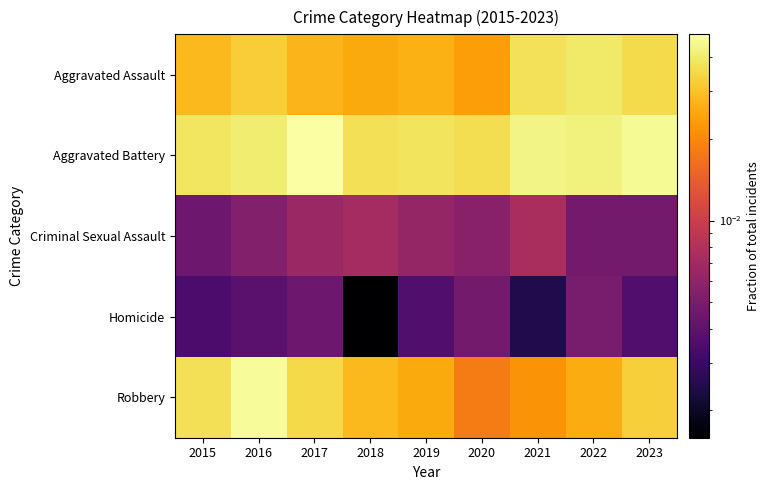

At which category is the sum across all series the highest?

2016